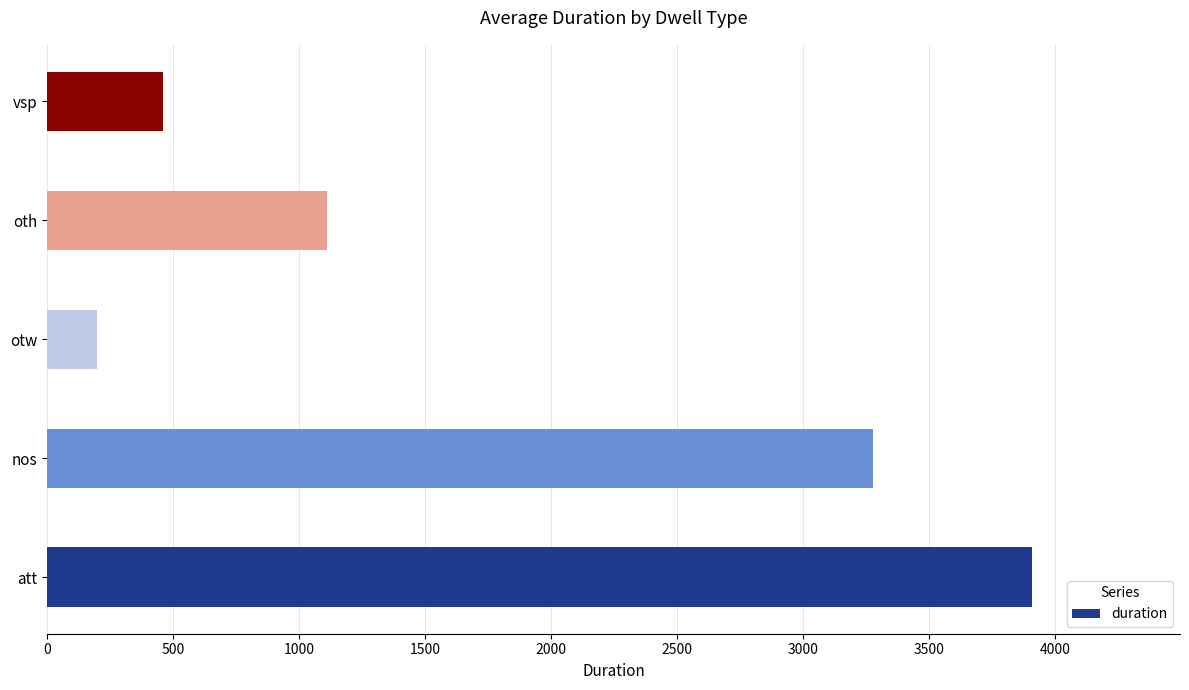

Rank the categories by value from highest to lowest.

att, nos, oth, vsp, otw